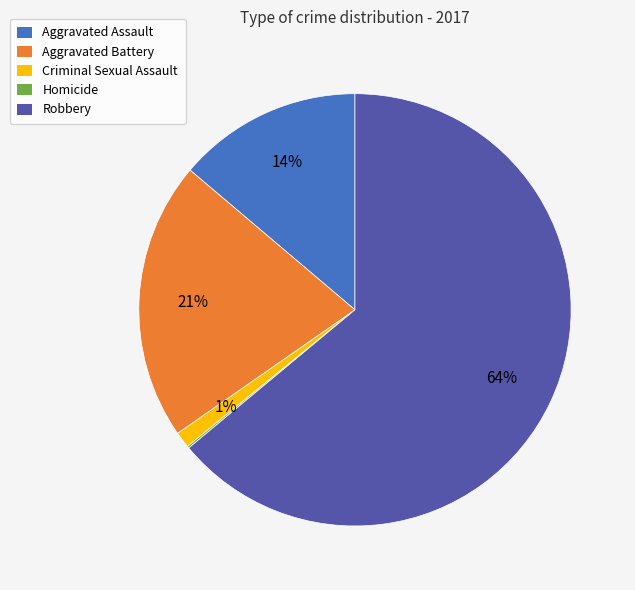

Which slice is the largest?

Robbery